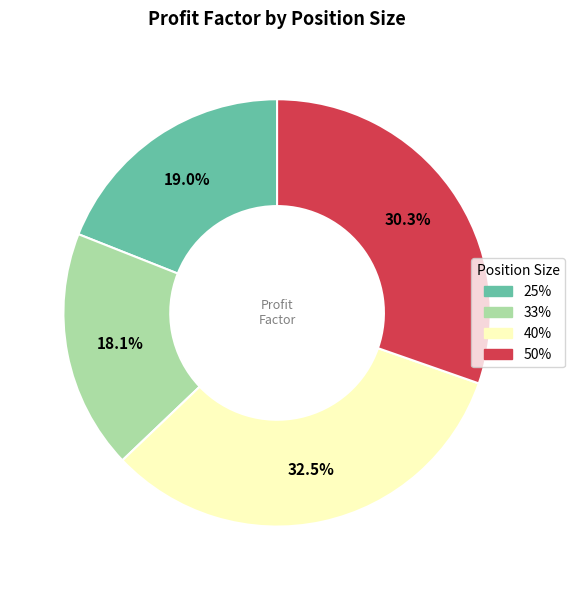

What percentage is NOT represented by 40%?

67.5%